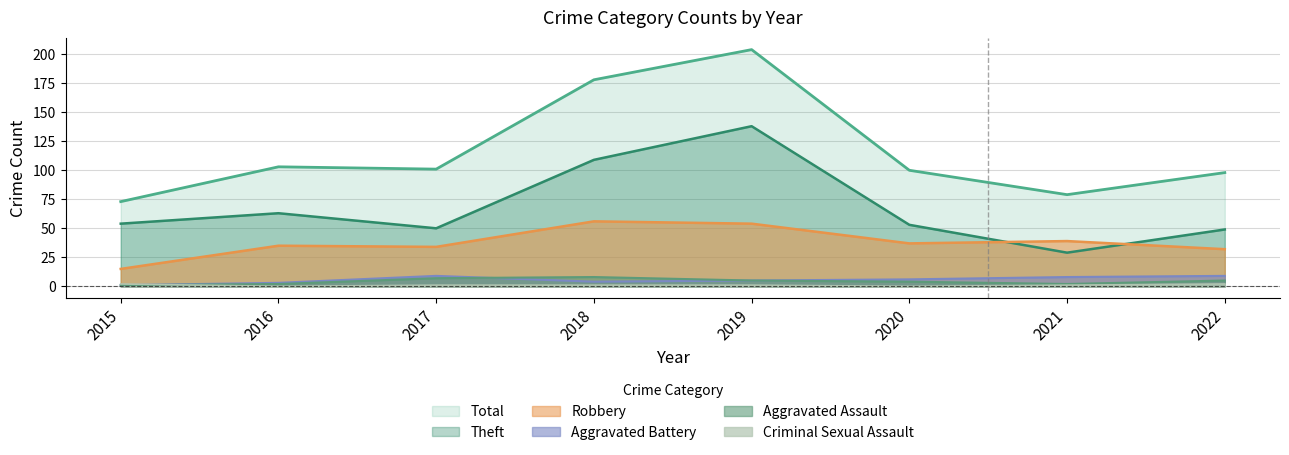

What is the spread (max minus min) of values at 2017?

100